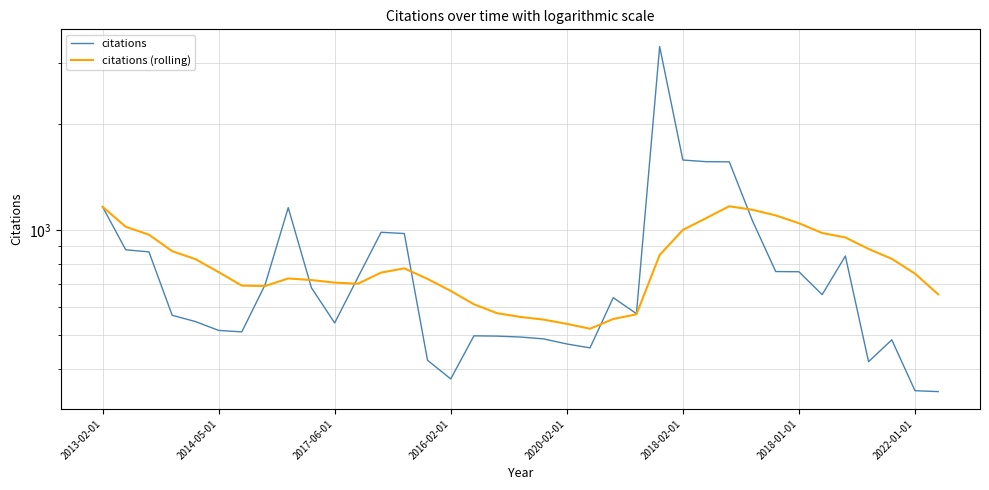

Is the value of citations (rolling) at 2016-02-01 greater than the value of citations at 23?

Yes